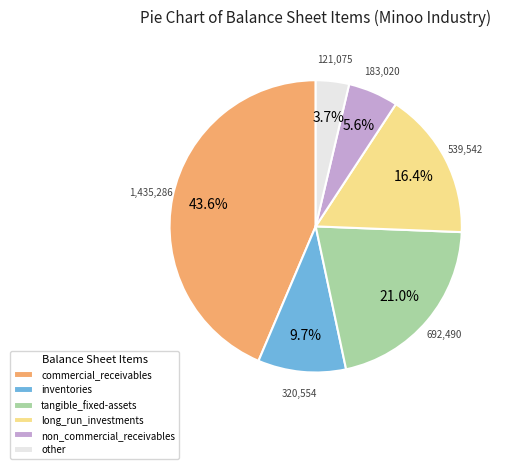

How much of the chart is everything except non_commercial_receivables?

94.4%